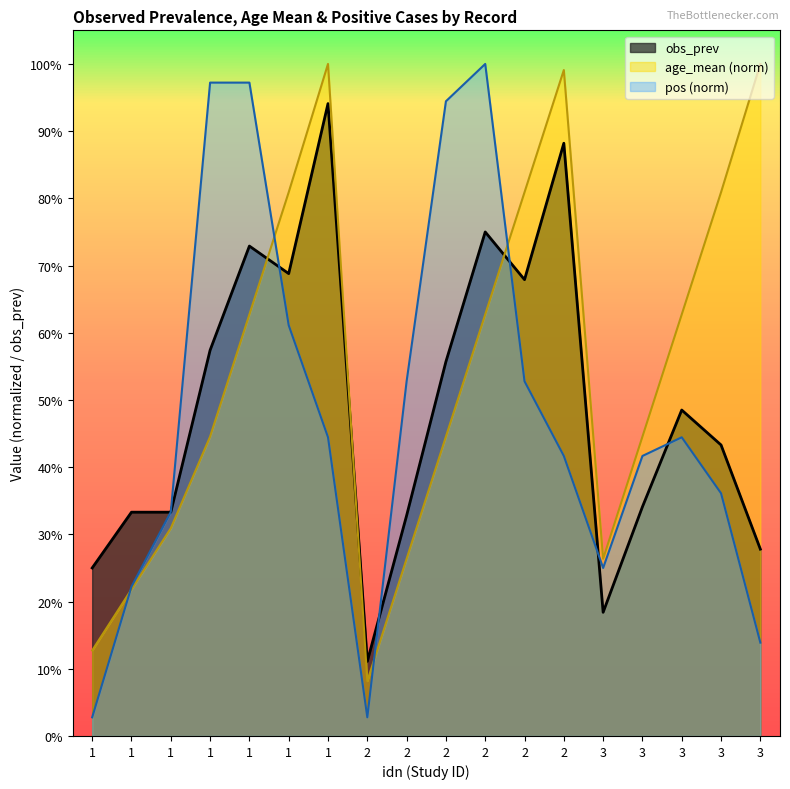

Is it true that age_mean equals 0.3 at 2?

True